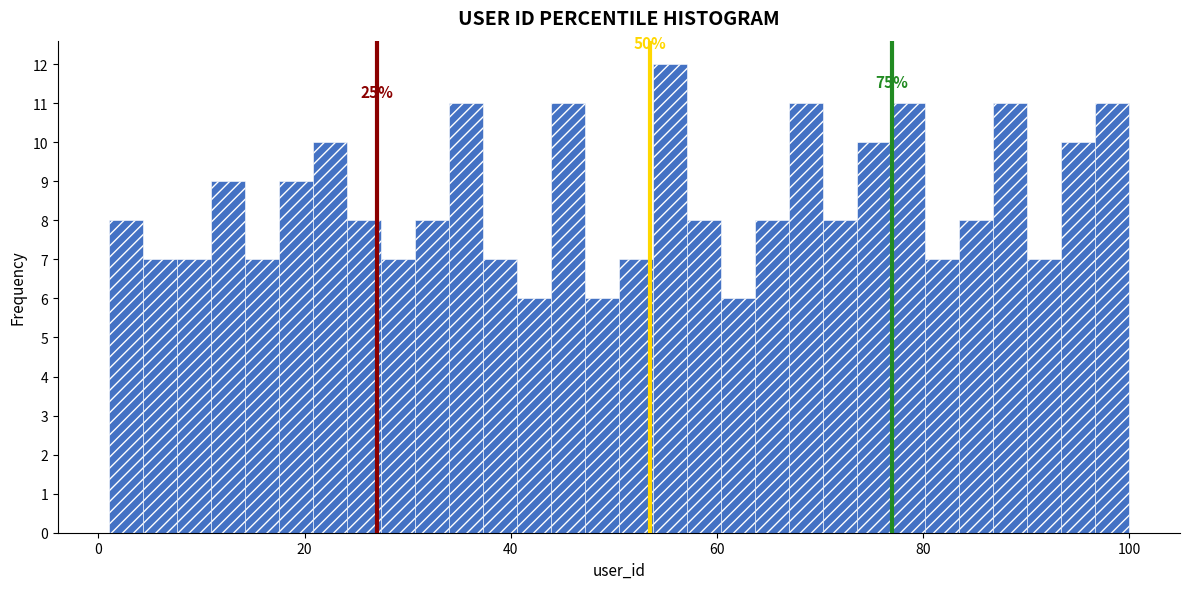

Read against the x-axis, roughly where is the centre of the tallest bar?

56